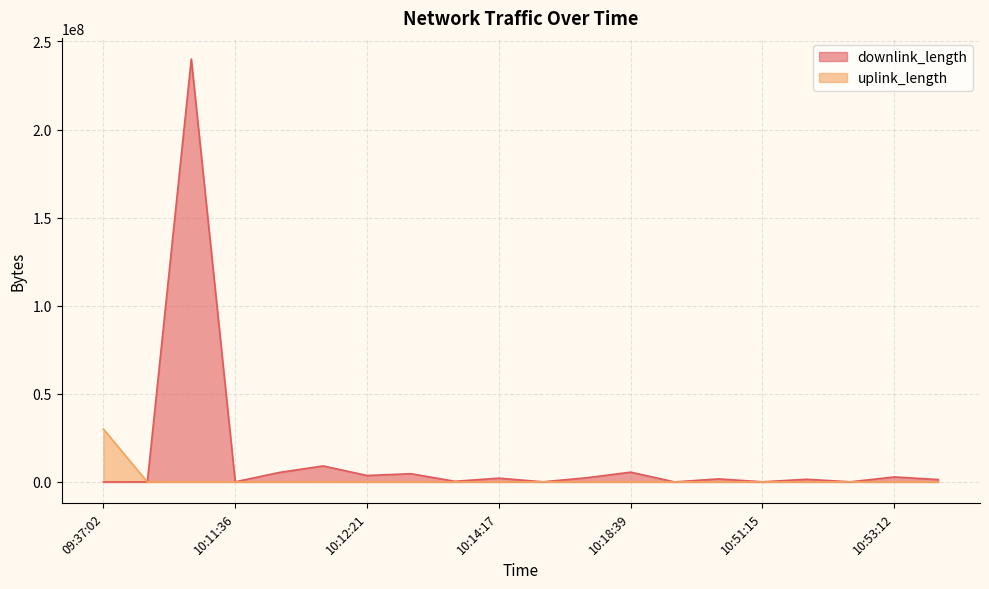

List the series in order of their peak value, highest first.

downlink_length, uplink_length